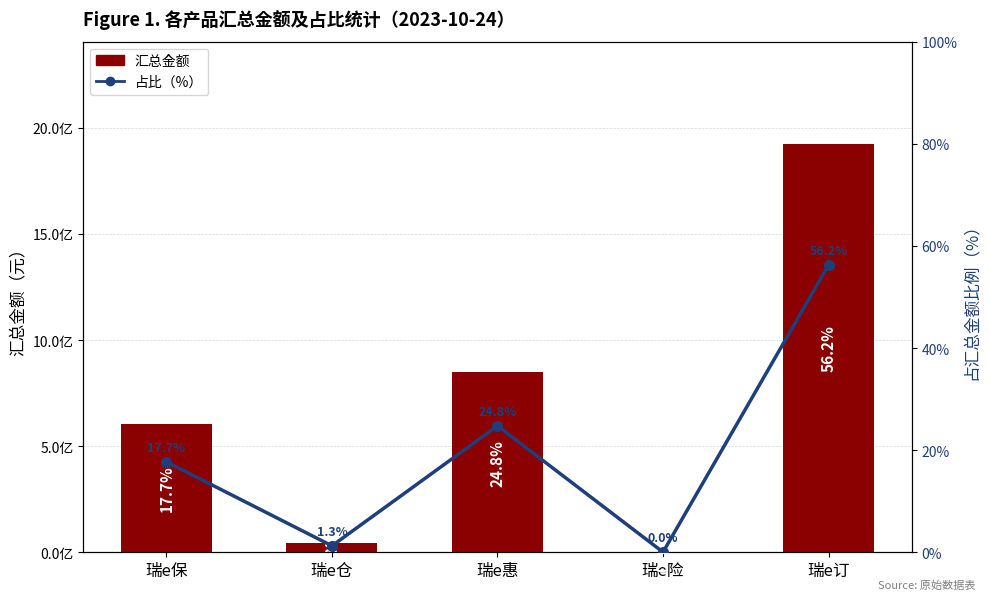

List the series in order of their overall mean, lowest first.

占比（%）, 汇总金额